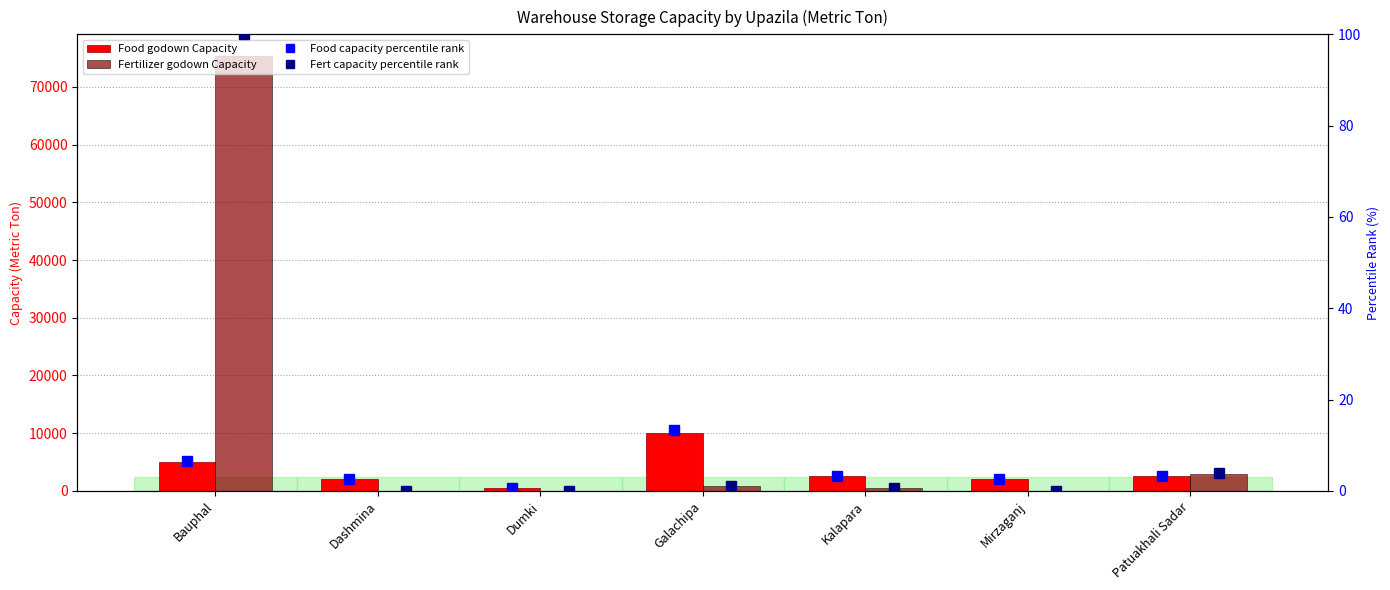

Is it true that Fertilizer godown Capacity equals 861.7 at Kalapara?

False